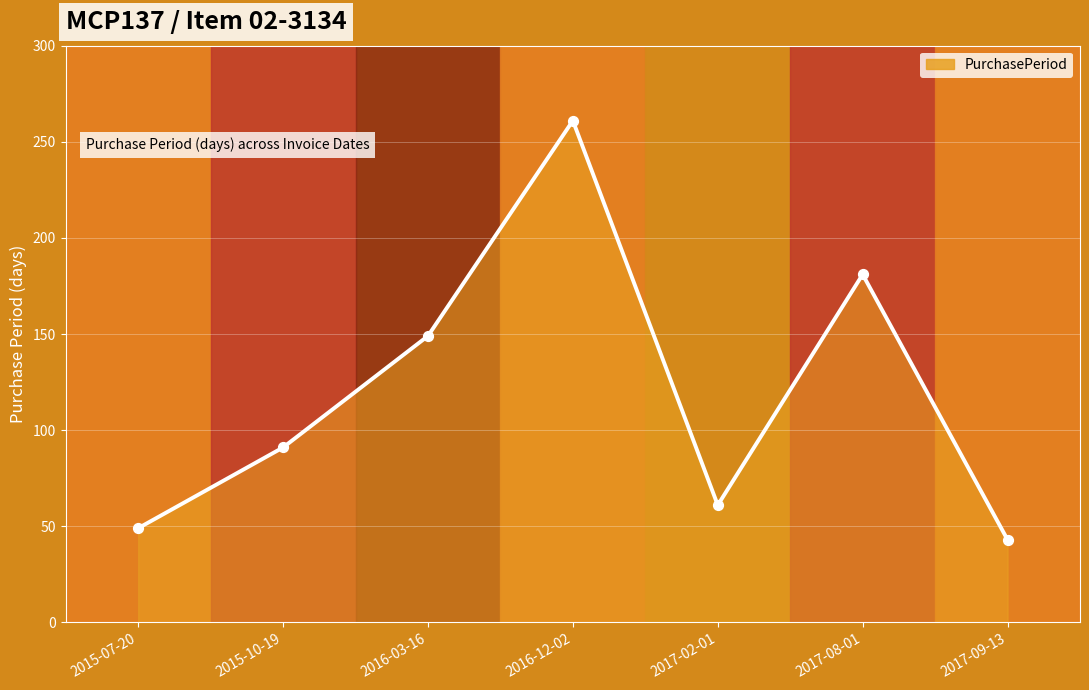

What is the ratio of the value at 2015-10-19 to the value at 2017-09-13?

2.1